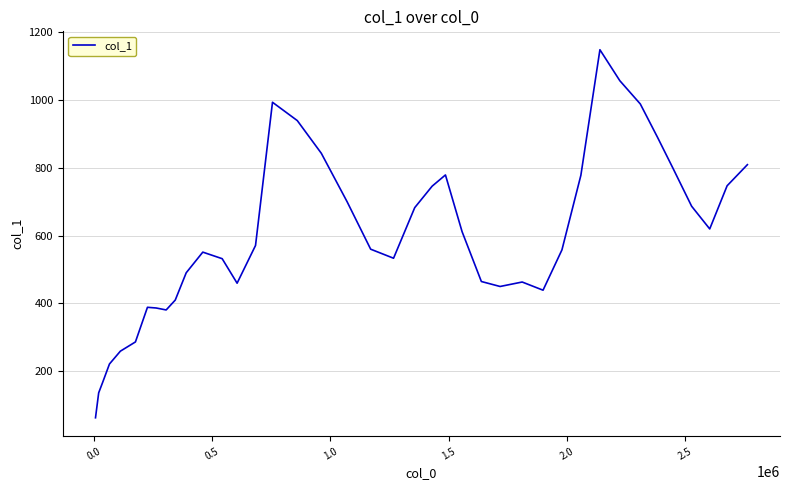

What is the greatest value displayed?

1147.4